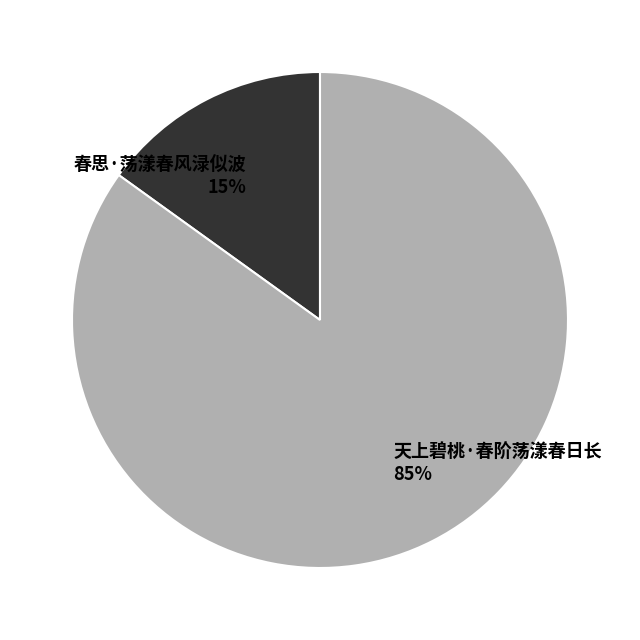

To the nearest percent, what is the combined percentage of 春思·荡漾春风渌似波 and 天上碧桃·春阶荡漾春日长?

100%